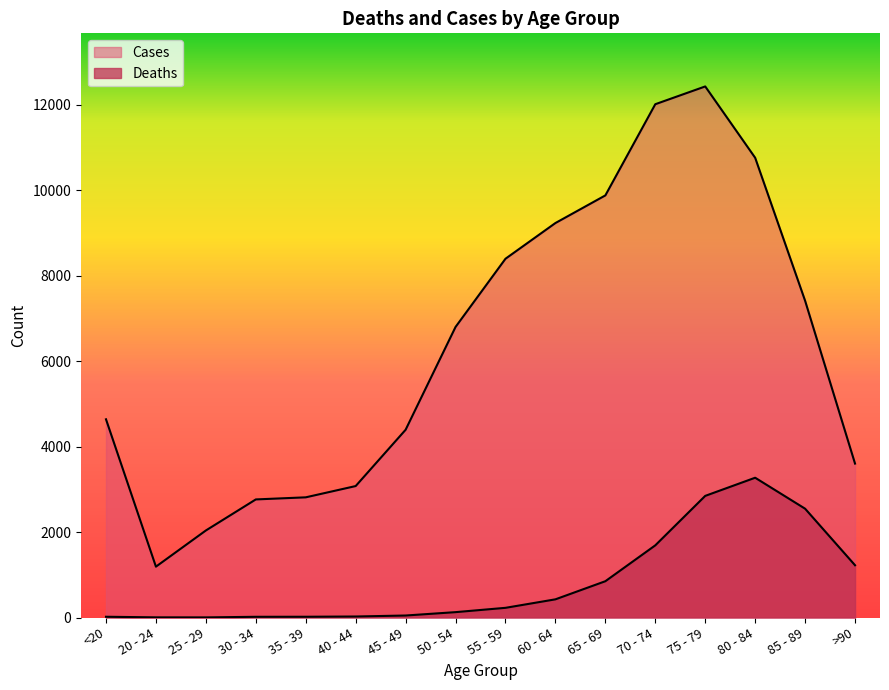

Which series changed the most between <20 and 35 - 39?

Cases